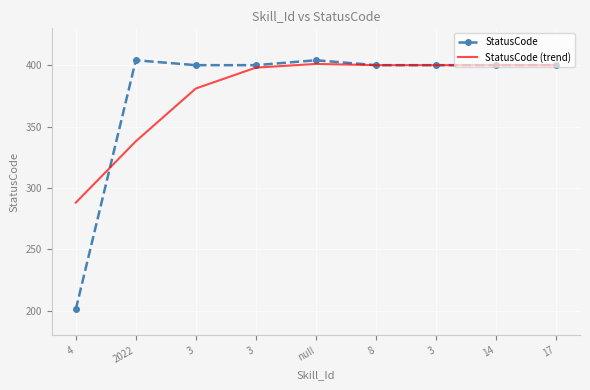

What are all the series names shown in the legend?

StatusCode, StatusCode (trend)